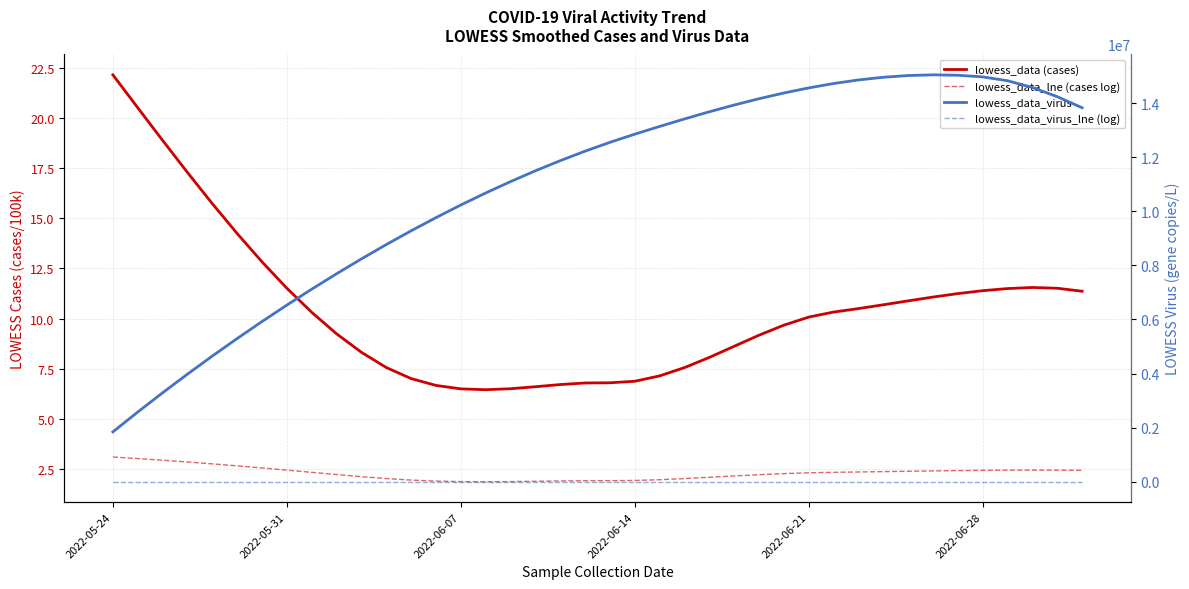

Where does the lowess_data (cases) series first go above 10?

2022-05-24